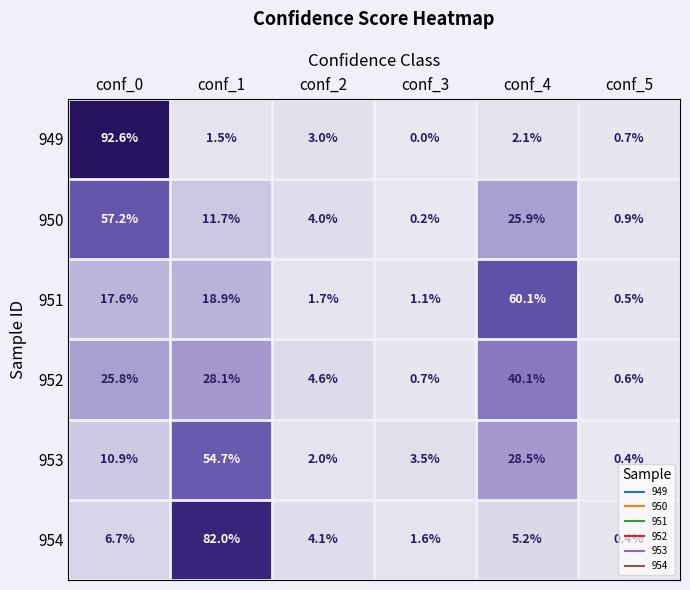

At conf_4, list the series in order from smallest to largest.

949, 954, 950, 953, 952, 951